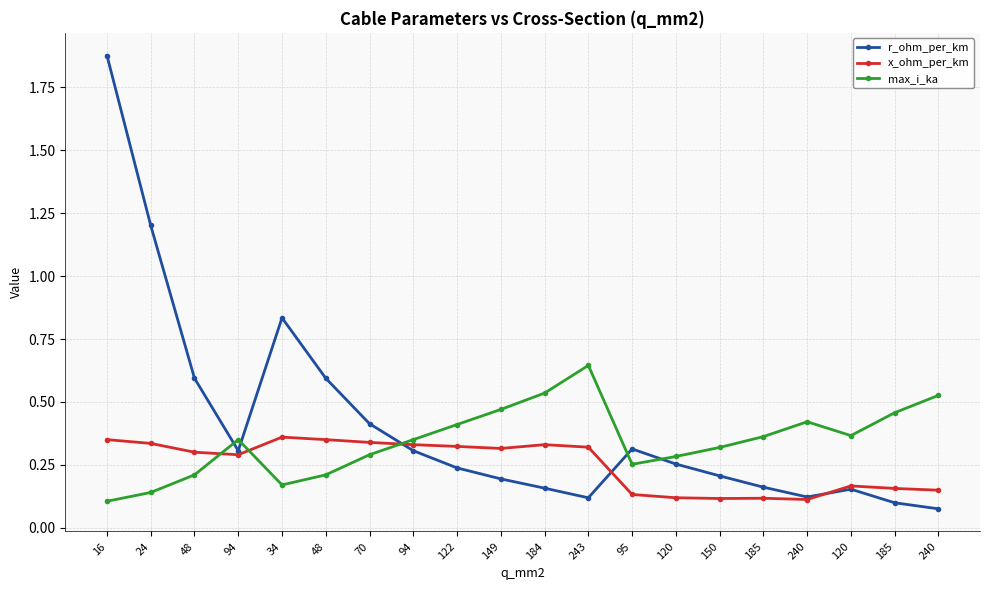

How many lines are shown in the chart?

3